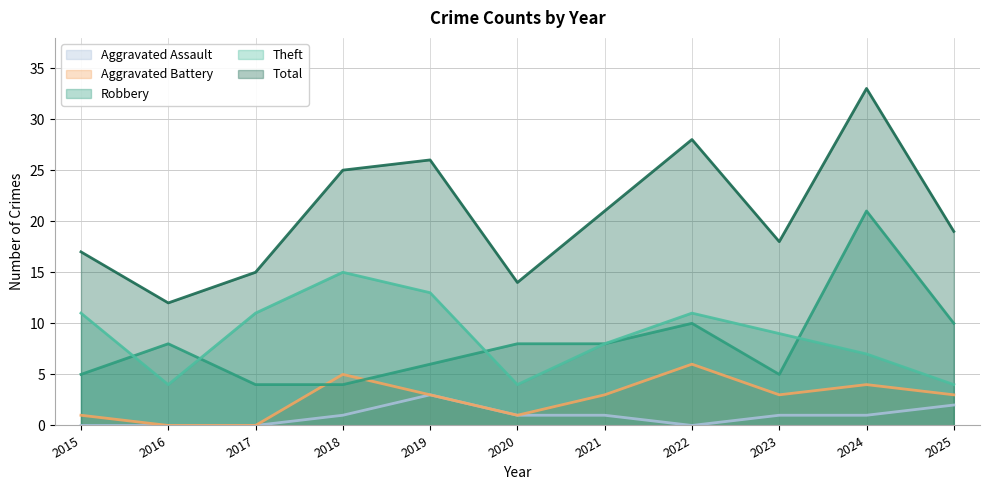

Which has a higher value, 2021 or 2015?

2021